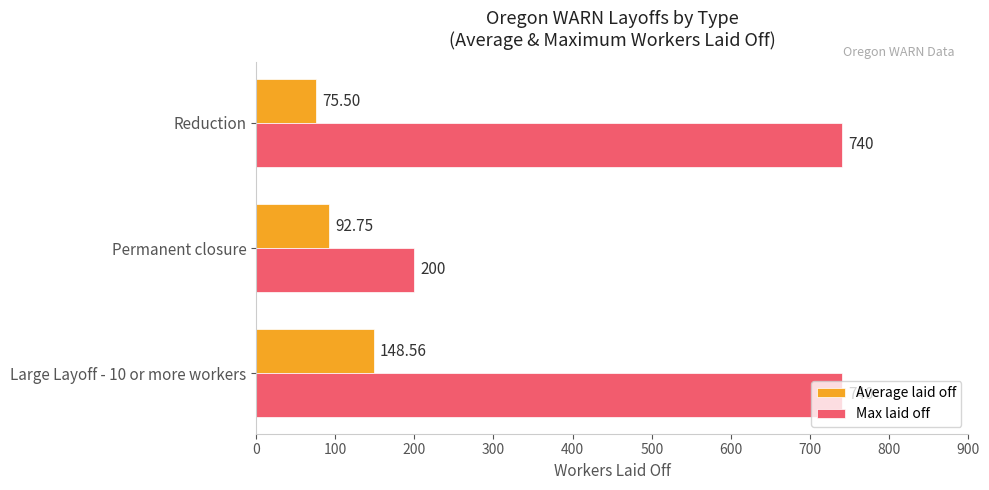

List the series in order of their peak value, highest first.

Max laid off, Average laid off